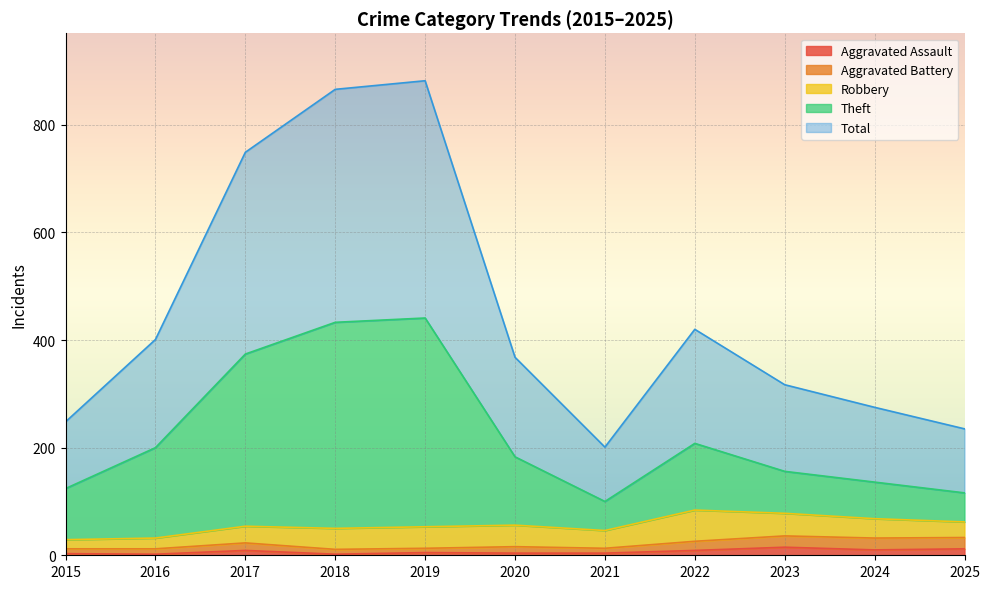

What is the difference between the maximum and minimum values in the Total series?

681